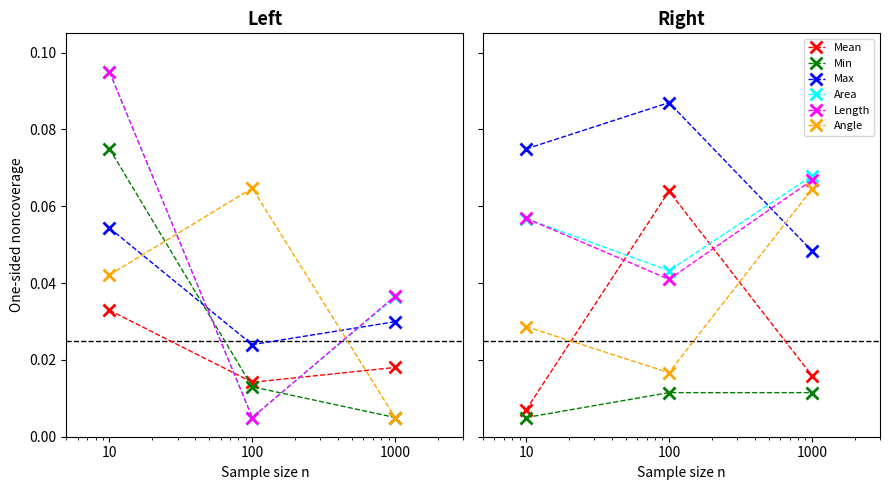

Which category has the lowest value in the Length series?

100